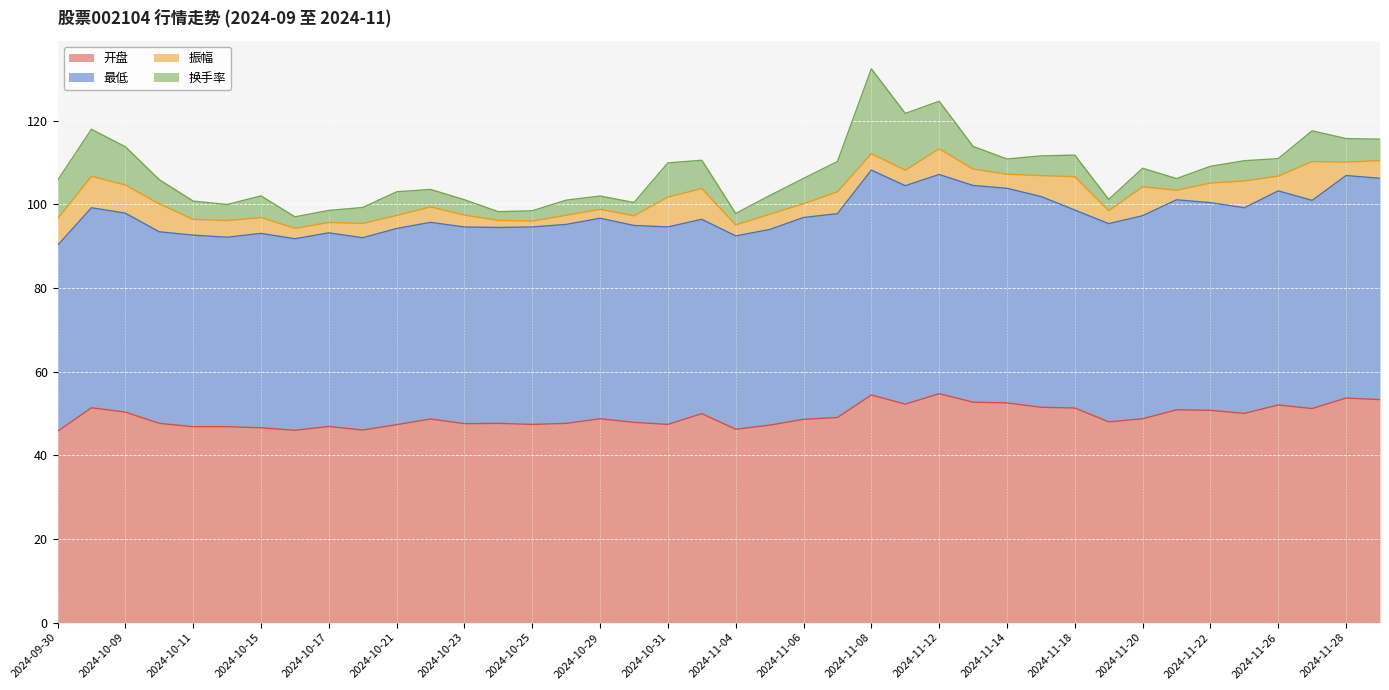

What is the difference between the maximum and second lowest values in the 最低 series?

8.5